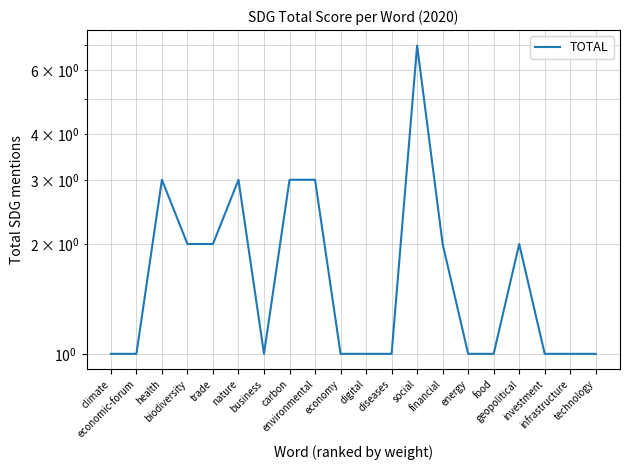

How many lines are shown in the chart?

1